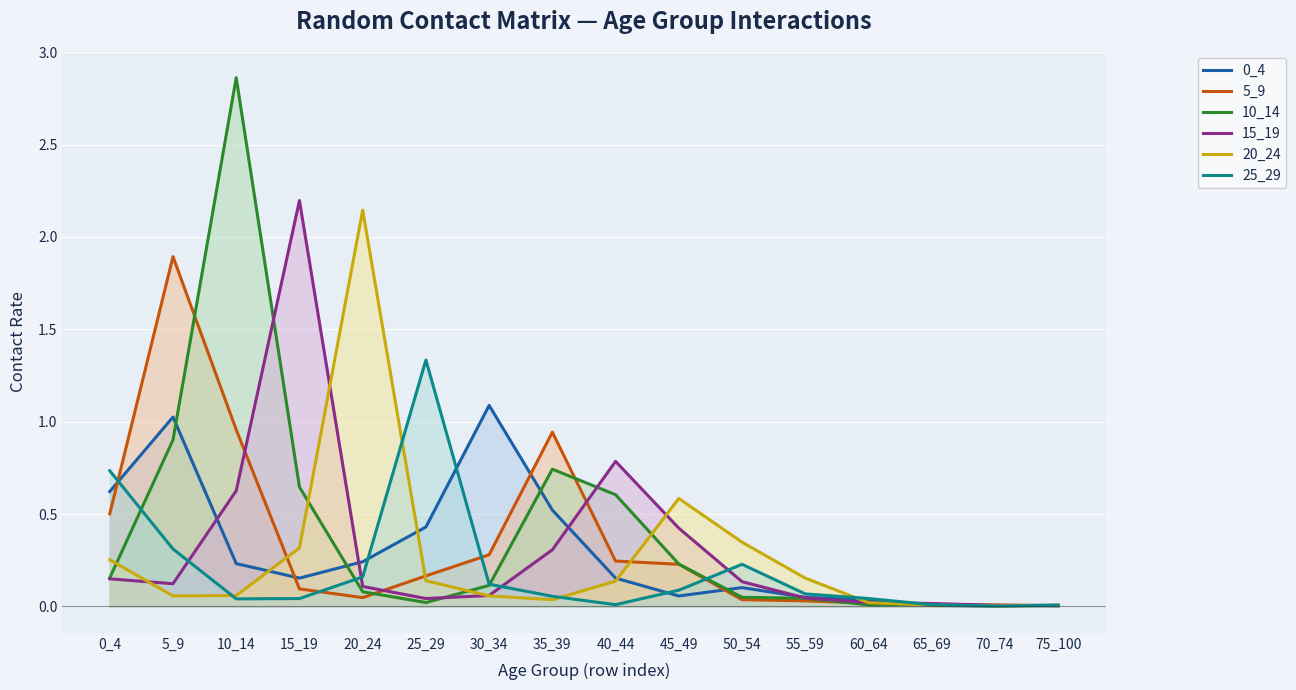

How many lines are shown in the chart?

6